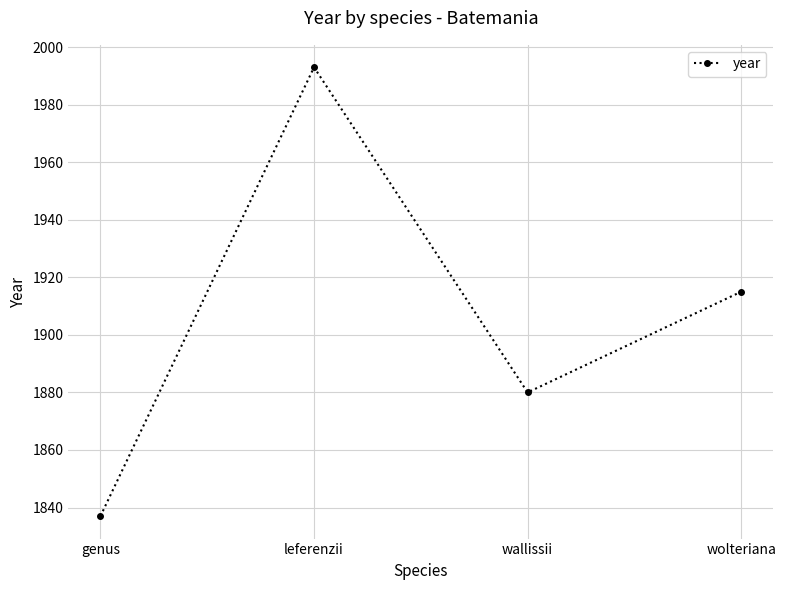

How many lines are shown in the chart?

1